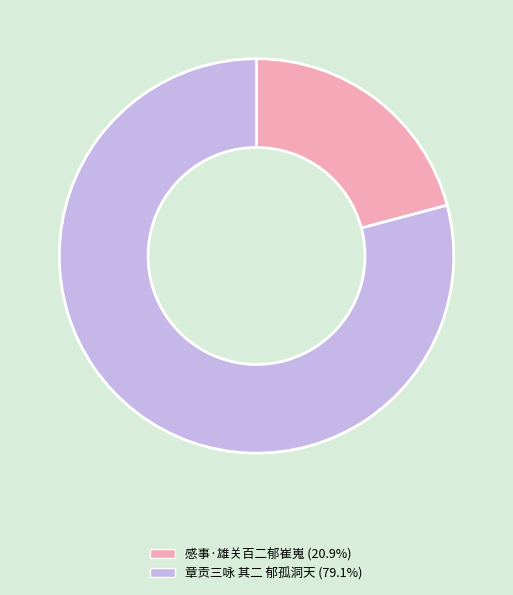

Do 感事·雄关百二郁崔嵬 and 章贡三咏 其二 郁孤洞天 together represent more than half of the pie?

Yes